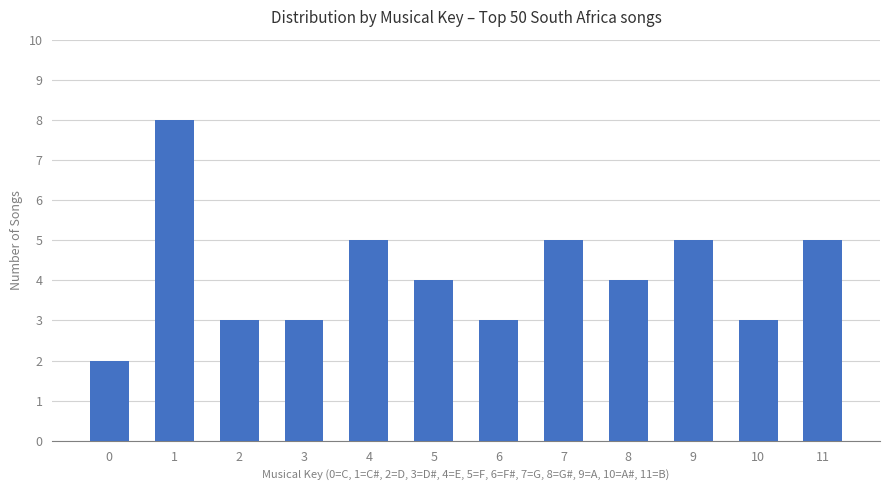

What is the approximate value at 7?

5